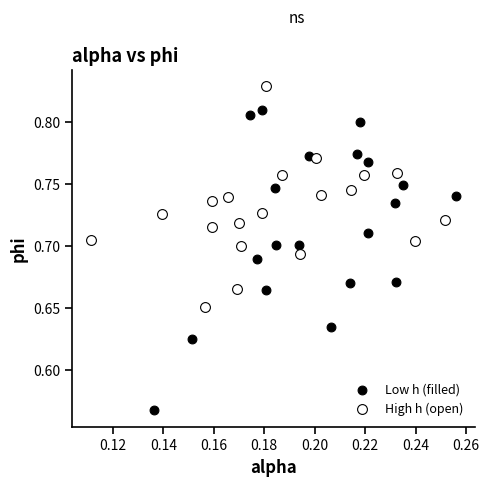

Which series has the largest Y range (max minus min)?

Low h (filled)